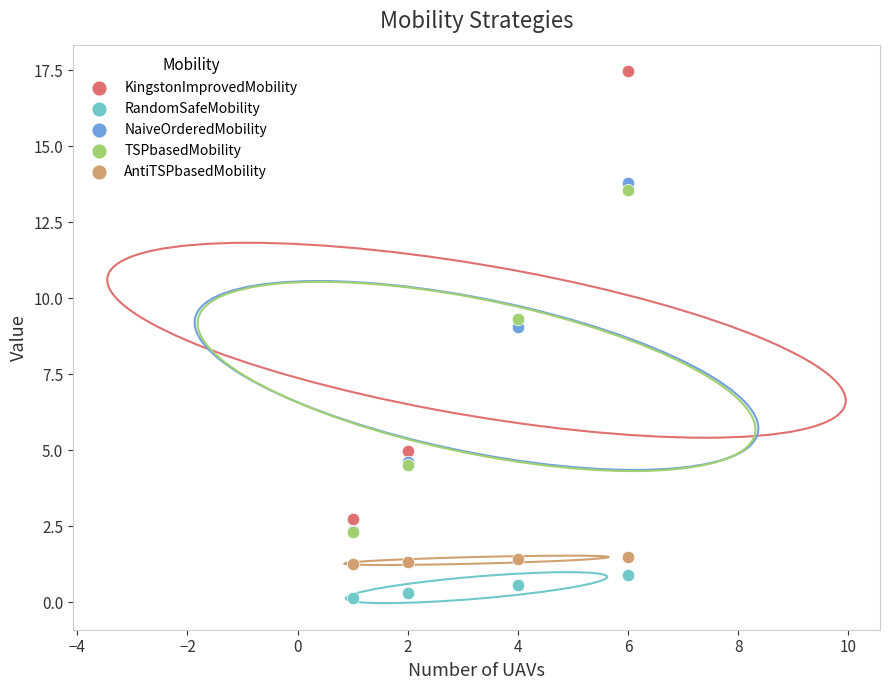

Which series has the widest spread of Y values?

KingstonImprovedMobility